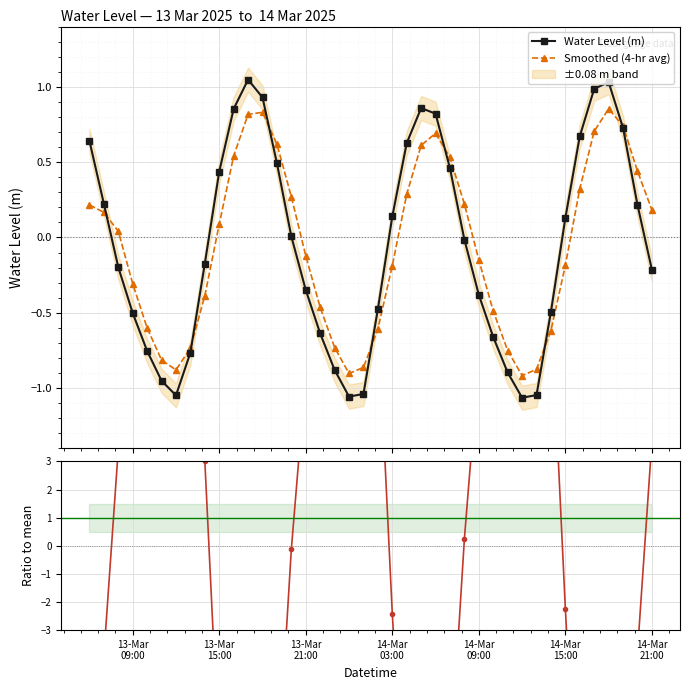

True or false: Water Level (m) has more than 0 points higher than both neighbors.

True